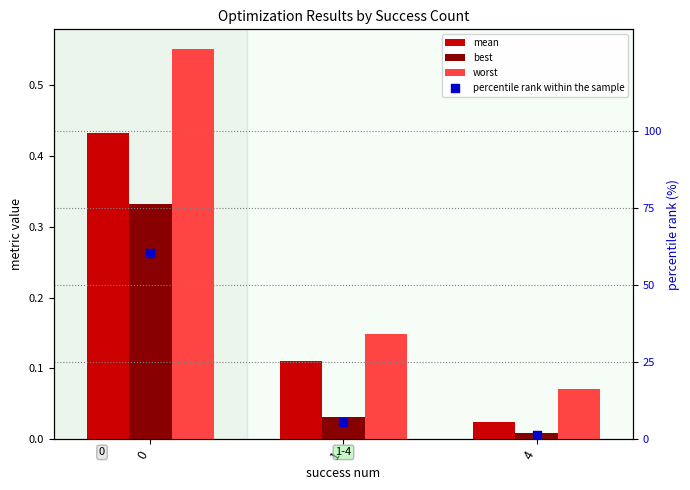

Which series reaches the maximum Y coordinate?

percentile rank within the sample